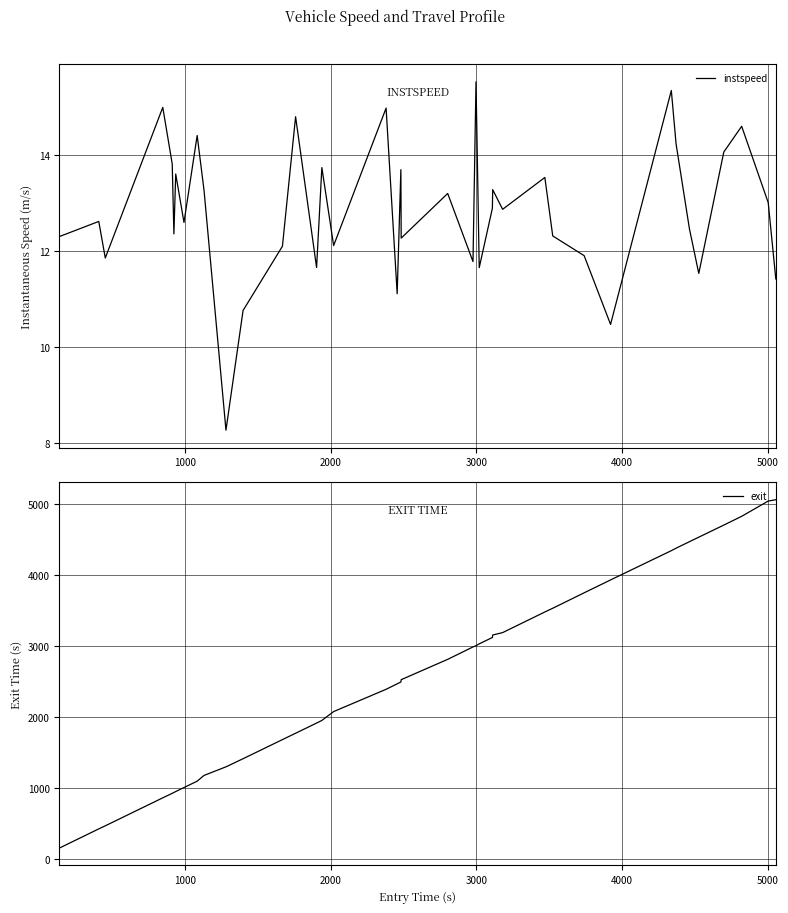

How many values in the exit series are below 2523?

20